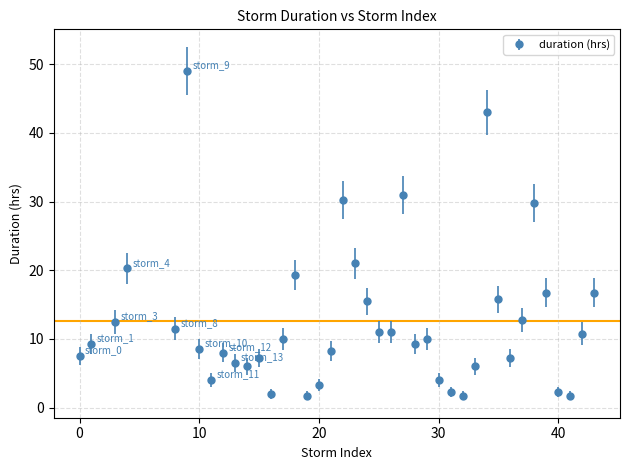

What is the smallest value displayed?

1.8